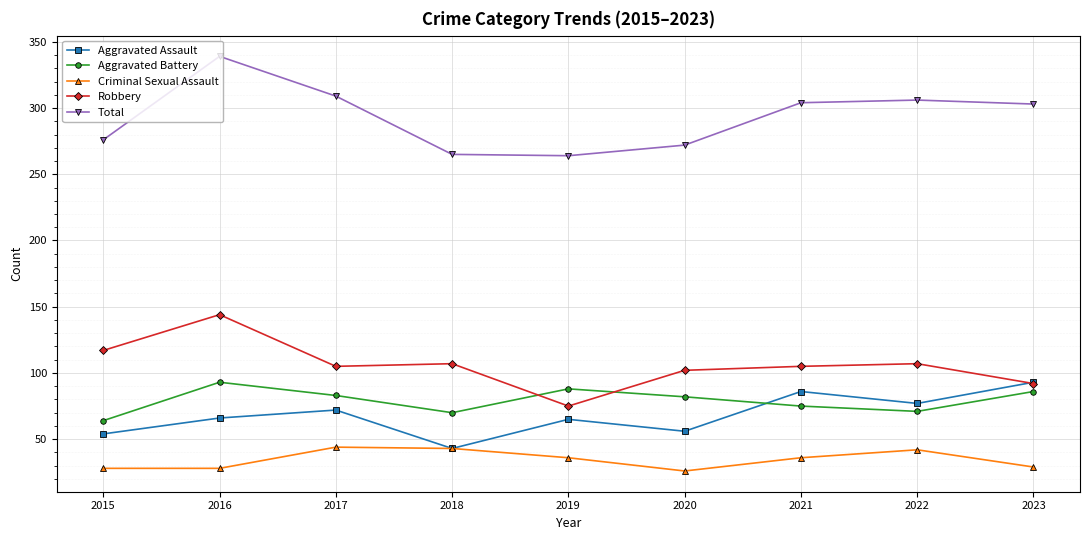

At 2020, list the series in order from smallest to largest.

Criminal Sexual Assault, Aggravated Assault, Aggravated Battery, Robbery, Total